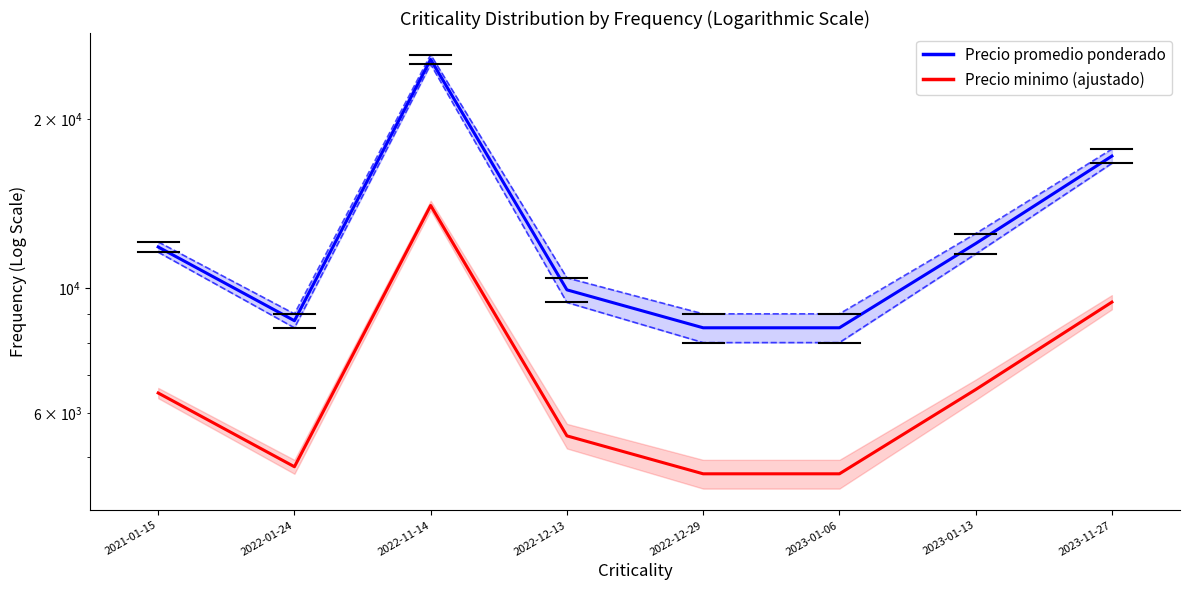

The Precio minimo (ajustado) series shows 6600.0 at 2023-01-13. True or false?

True